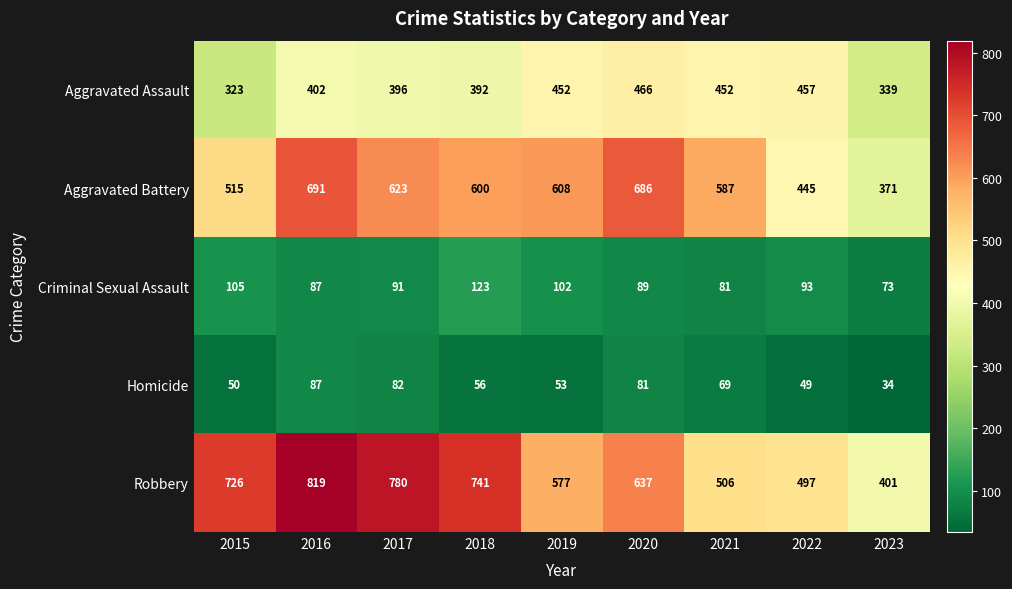

Which label corresponds to the largest value in the chart?

2016